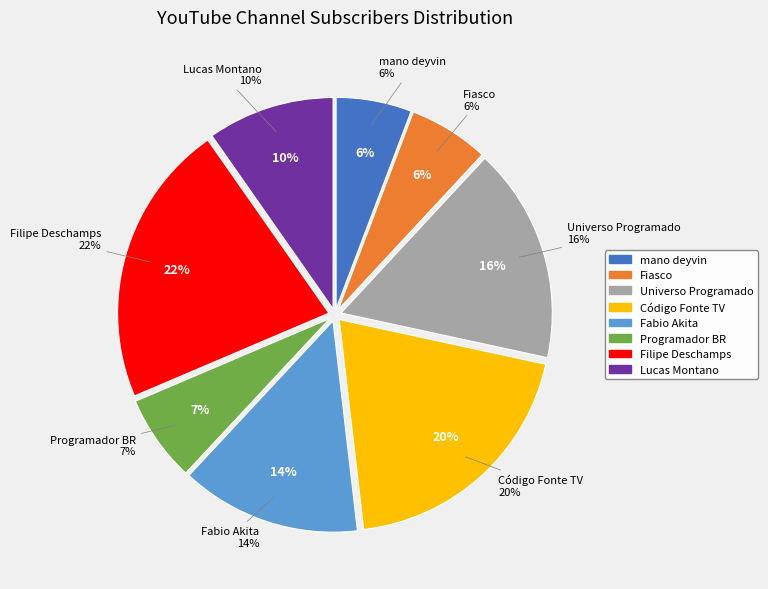

Which has a higher value, Código Fonte TV or mano deyvin?

Código Fonte TV